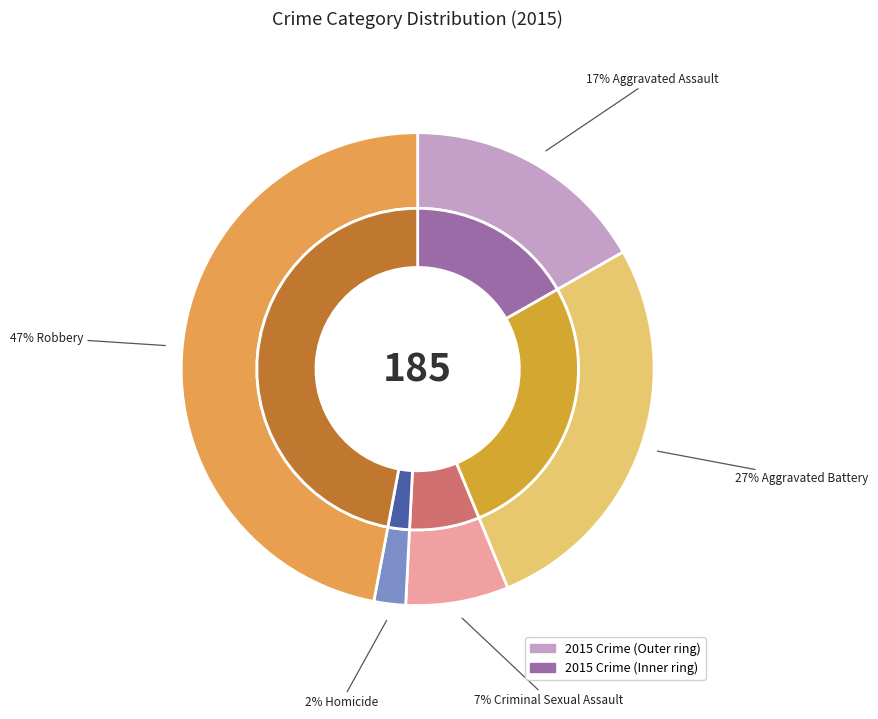

To the nearest percent, what is the difference between the largest and smallest slice percentages?

45%